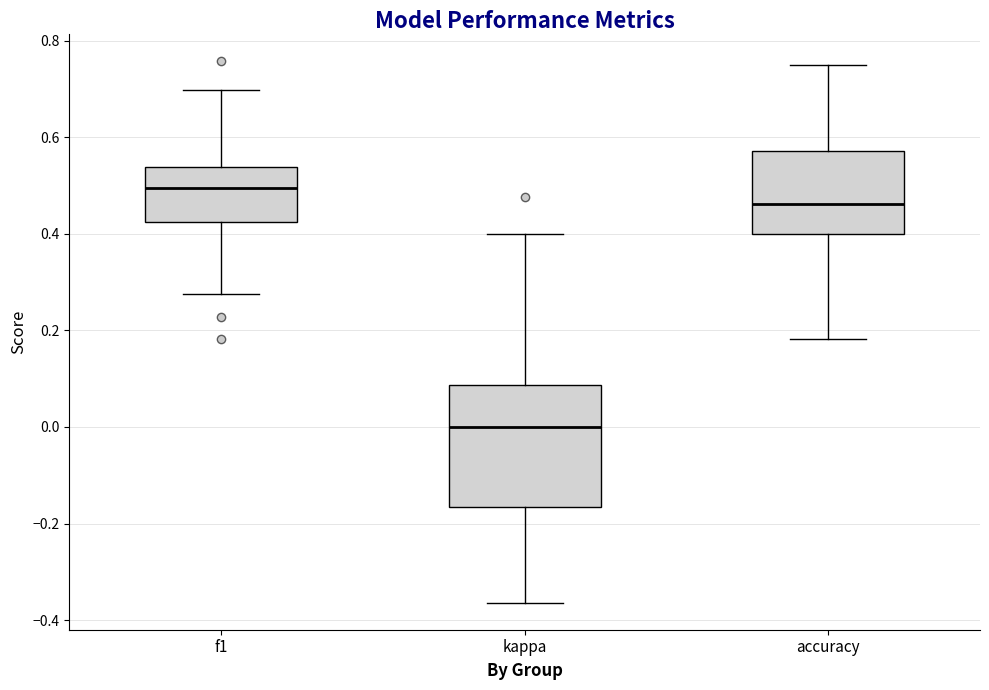

Which box has the lowest median line?

kappa